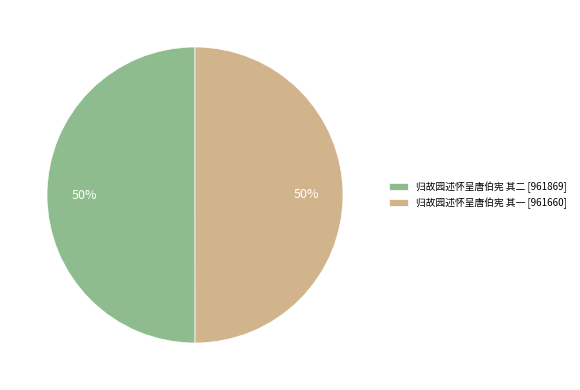

Is it true that 归故园述怀呈唐伯宪 其一 is 64% of the pie?

False